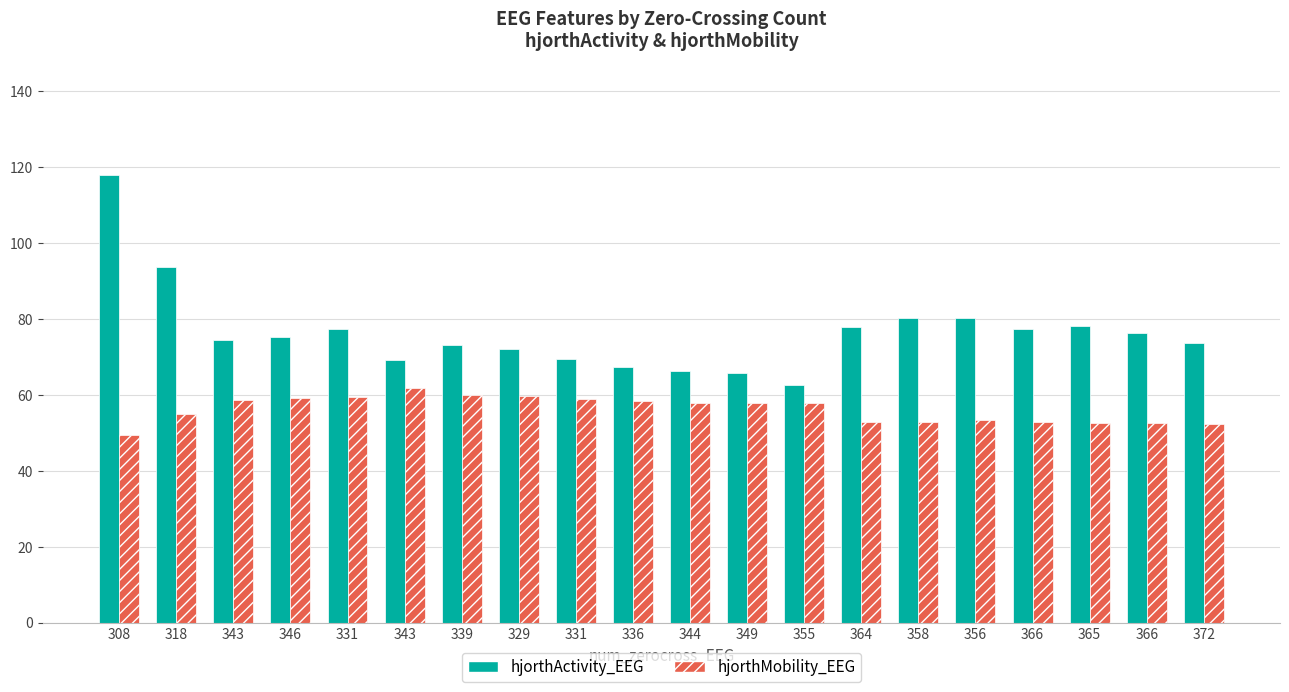

The hjorthActivity_EEG series shows 91.8 at 349. True or false?

False